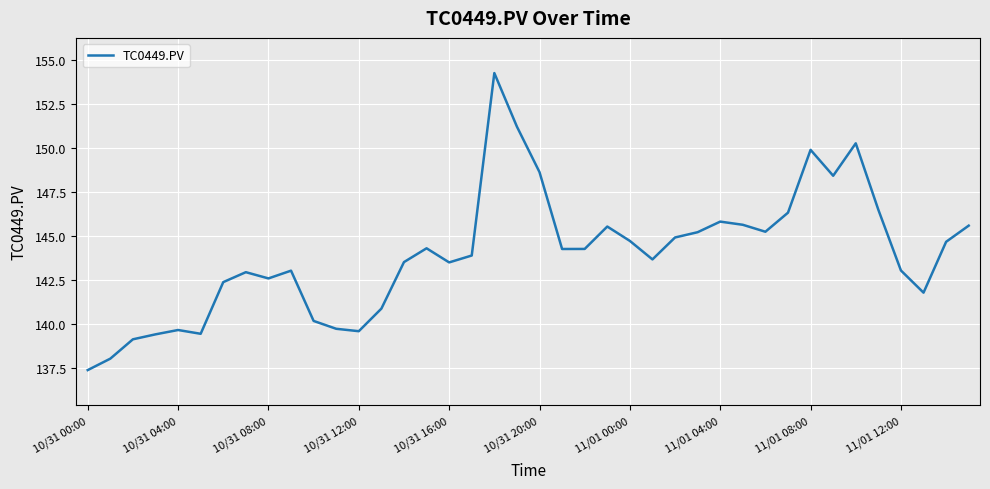

What is the smallest value displayed?

137.4